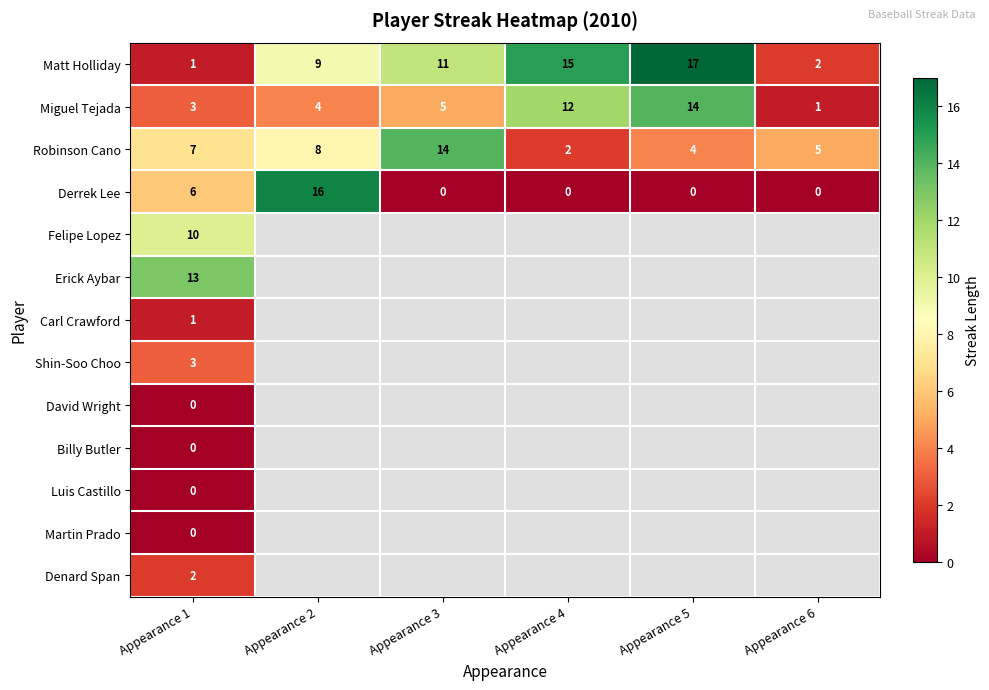

The value of Matt Holliday at Appearance 6 is 2. True or false?

True